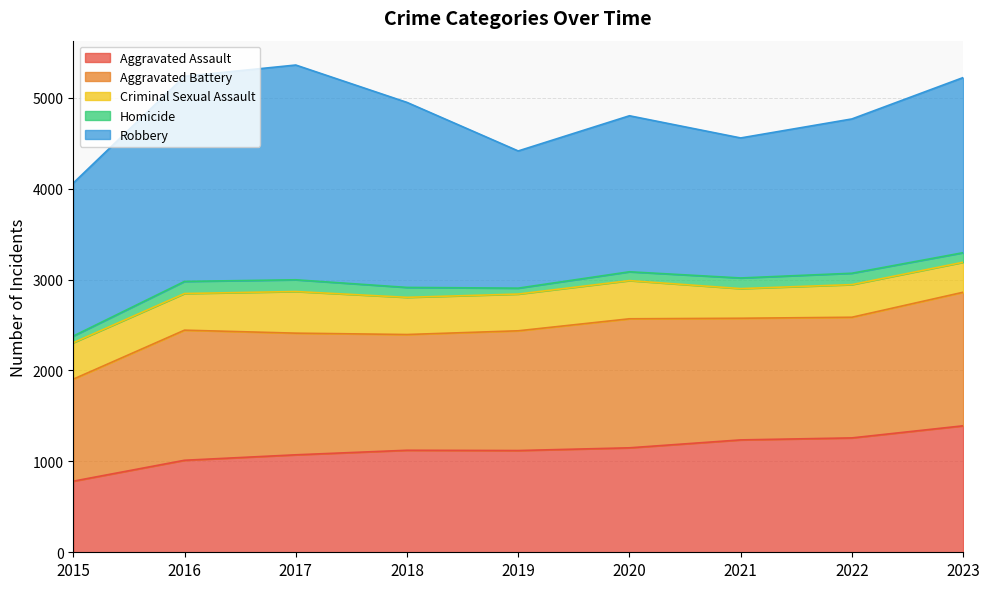

Rank the categories by Robbery value from lowest to highest.

2019, 2021, 2015, 2022, 2020, 2023, 2018, 2016, 2017